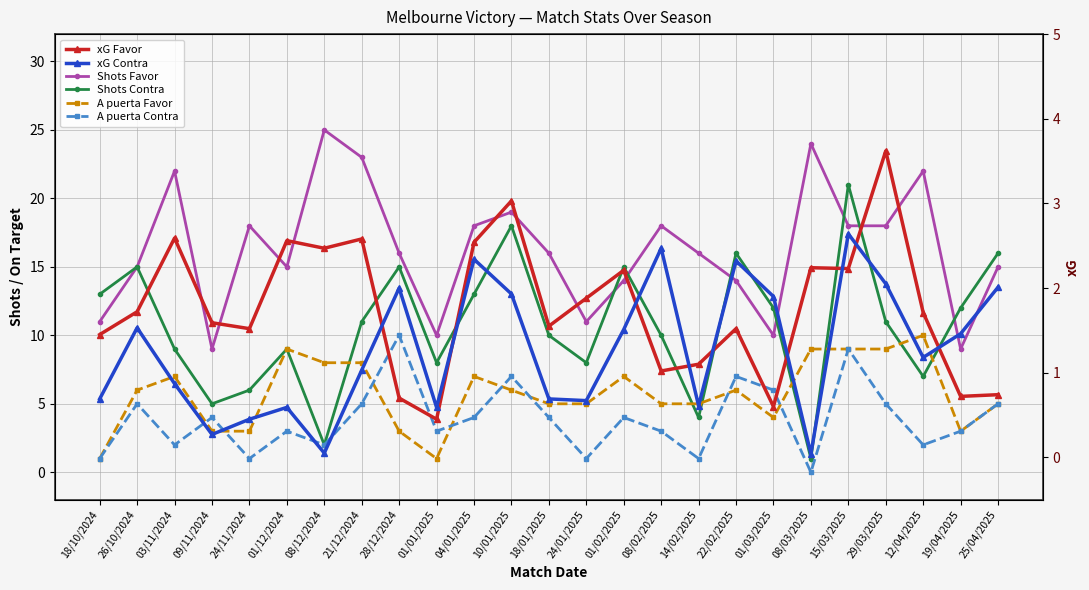

Where does the A puerta Favor series first go above 6?

03/11/2024